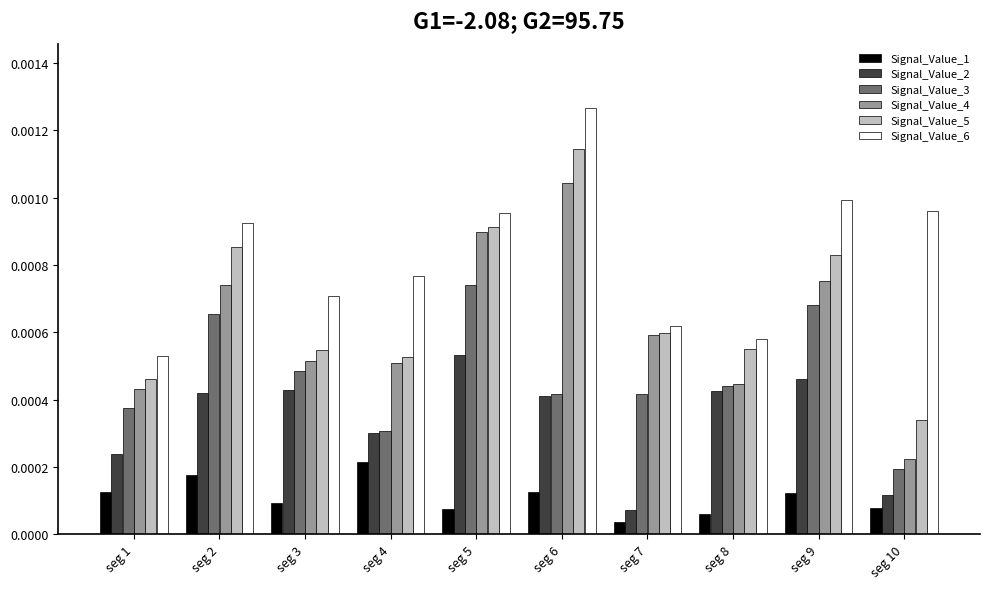

At which category is the sum across all series the highest?

seg 6